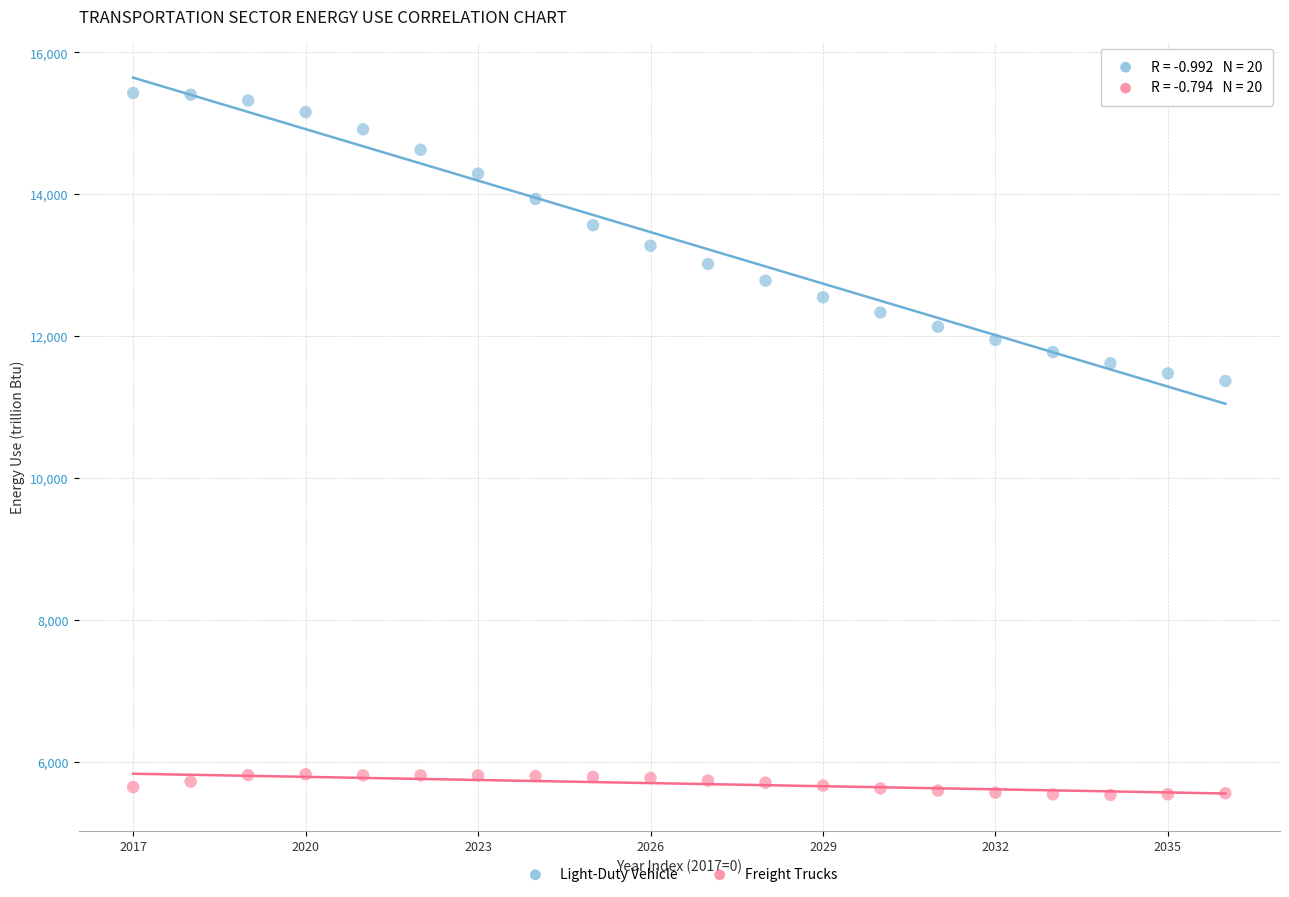

Which series contains the lowest Y value?

Freight Trucks